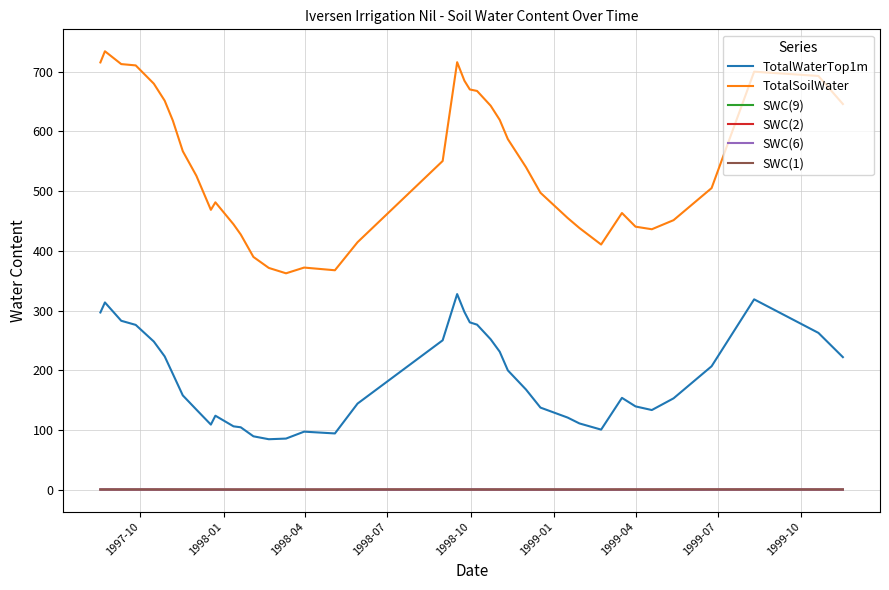

Which series has the largest range (max minus min)?

TotalSoilWater